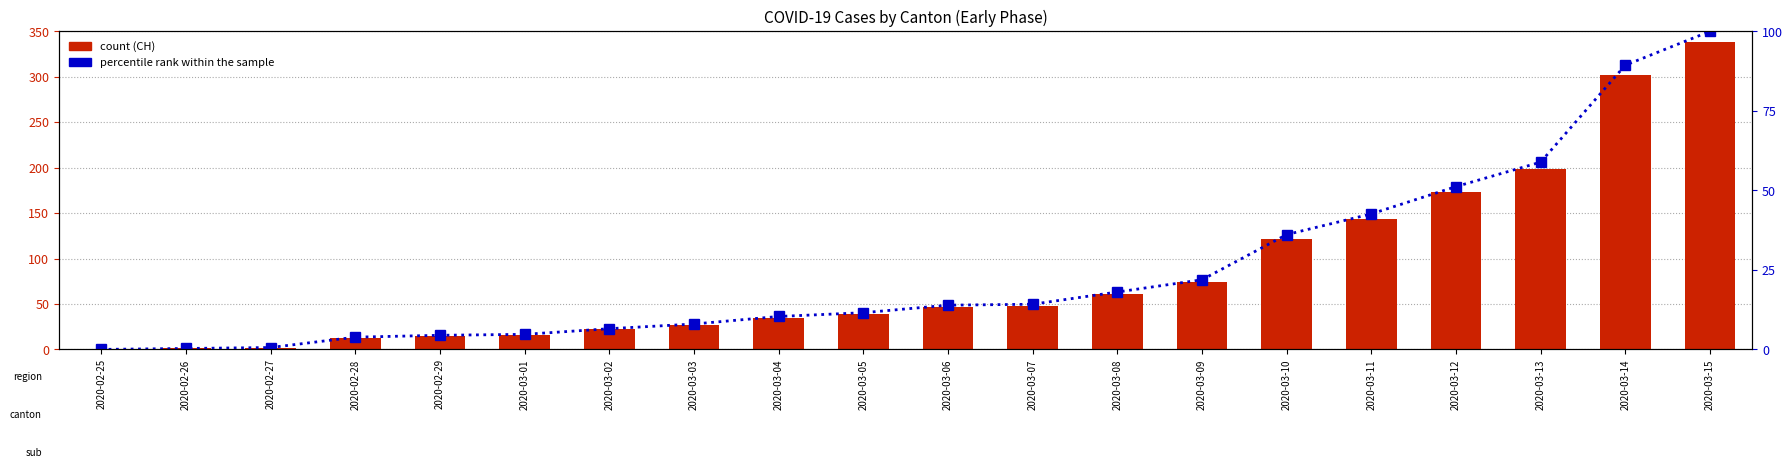

What is the average value of the CH (count) series?

83.9